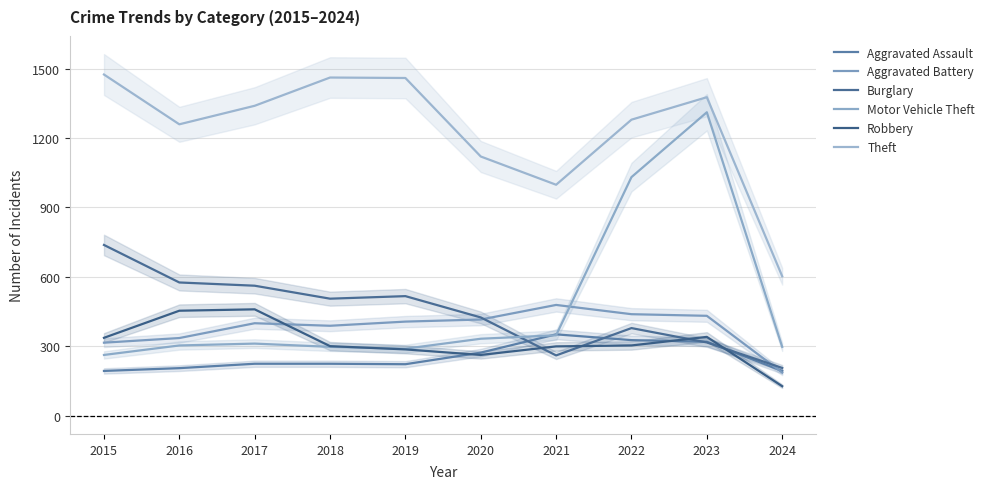

What is the value of the Burglary point at the 1st from the left?

738